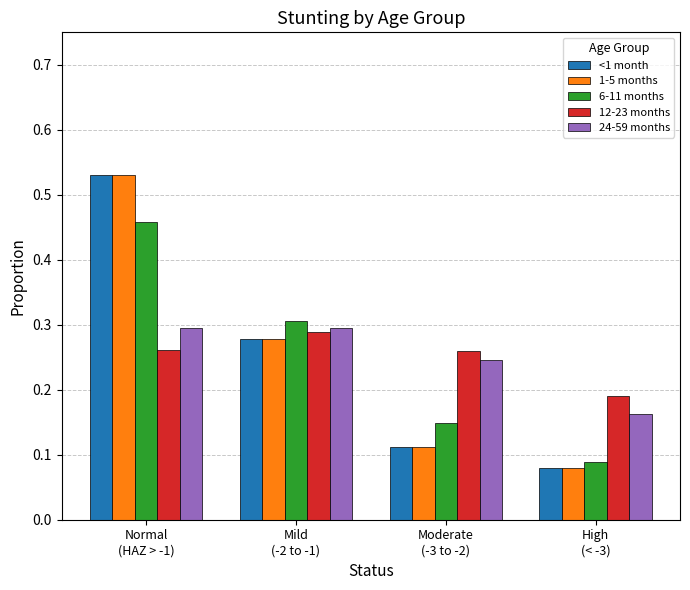

At how many categories does at least one series exceed 0?

4